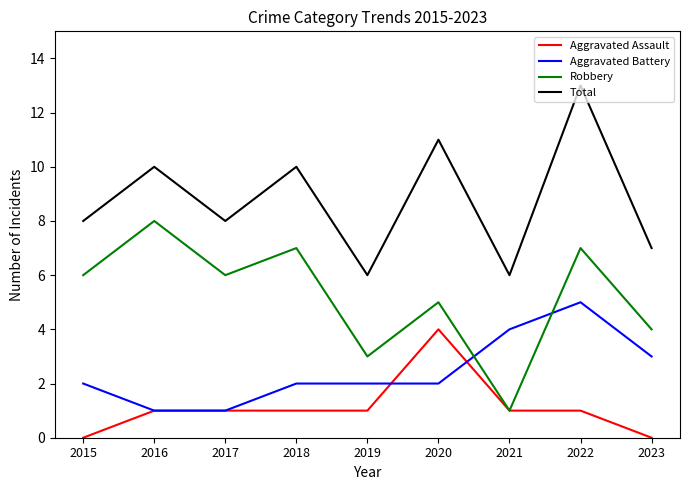

What is the approximate value of Aggravated Battery at 2023?

3